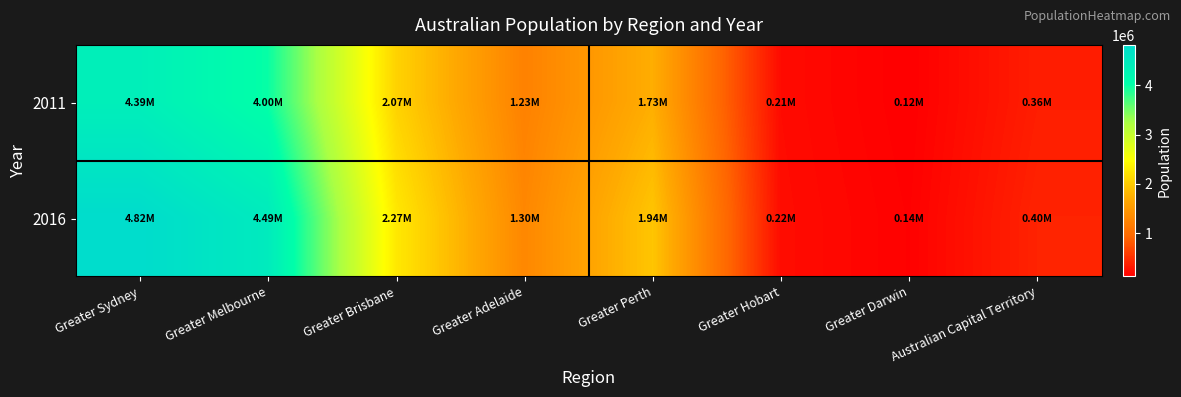

Which category has the lowest value across all series?

Greater Darwin